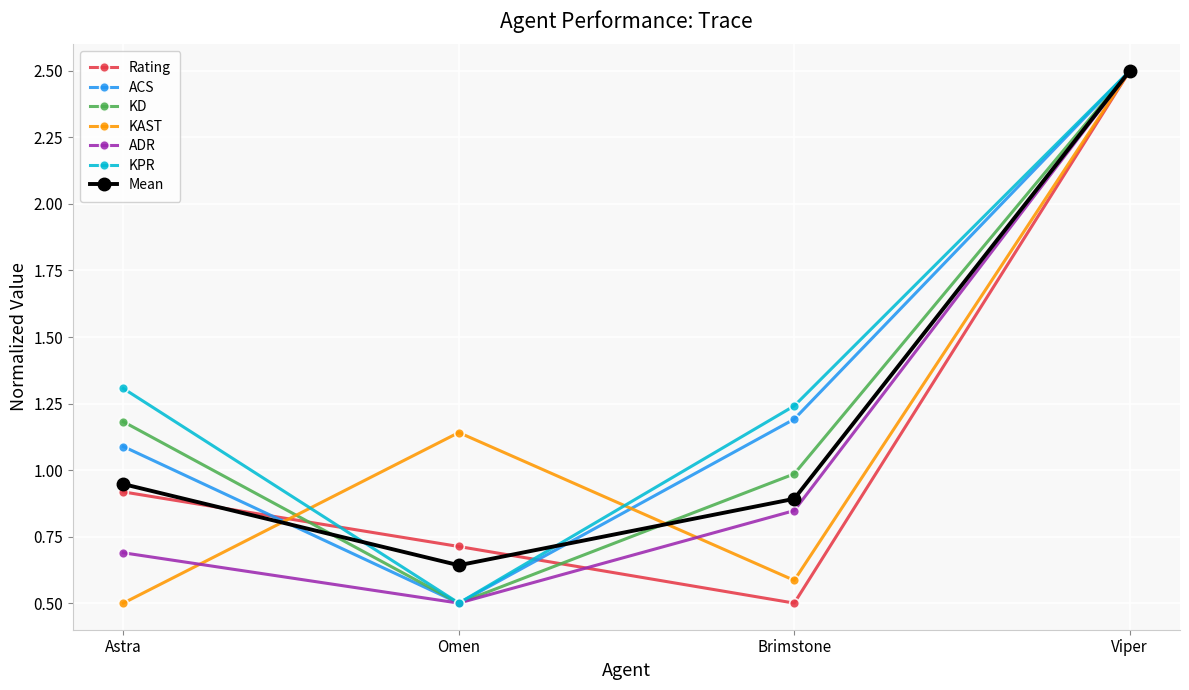

Which series has the largest total across all categories?

KPR